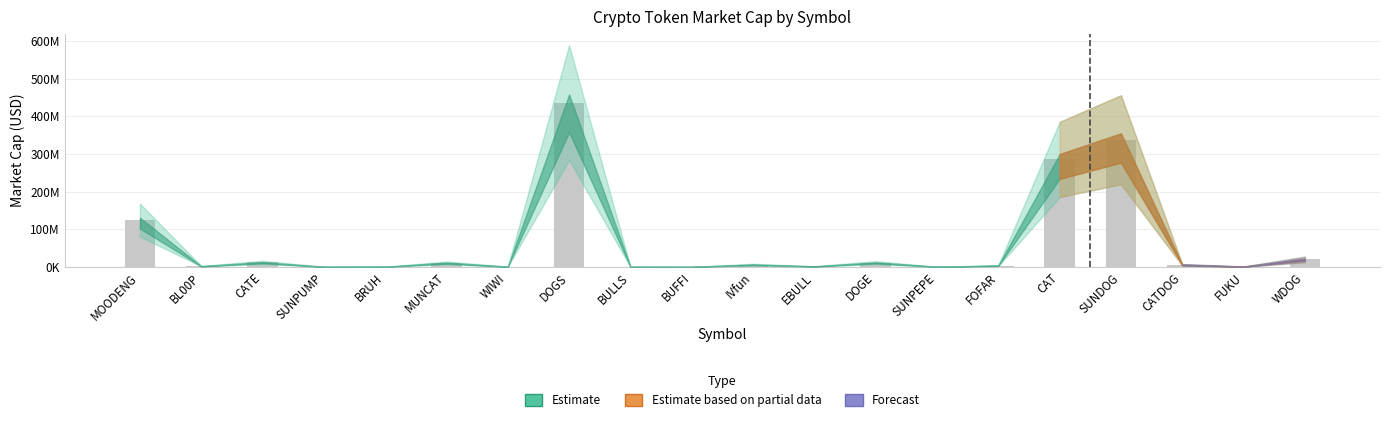

Are the bars horizontal?

No